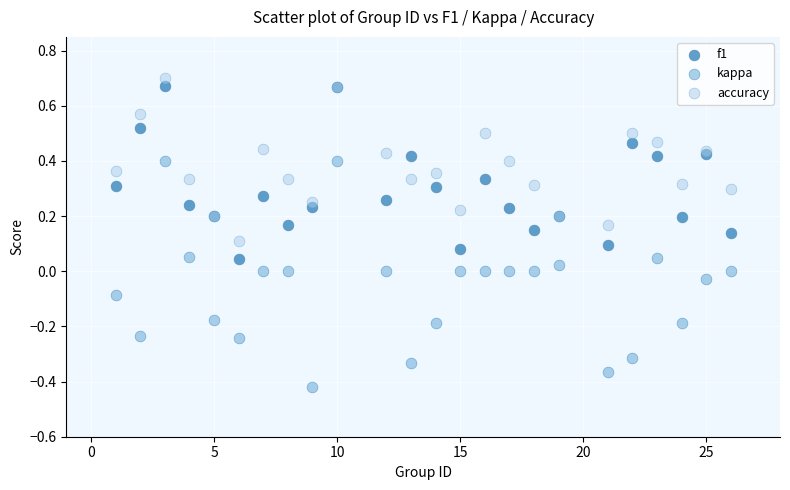

Which series reaches the minimum Y coordinate?

kappa